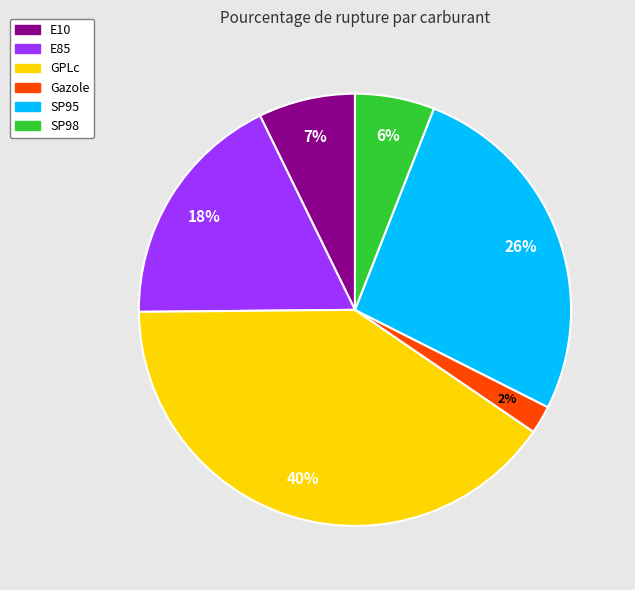

Is it true that SP95 is 18% of the pie?

False